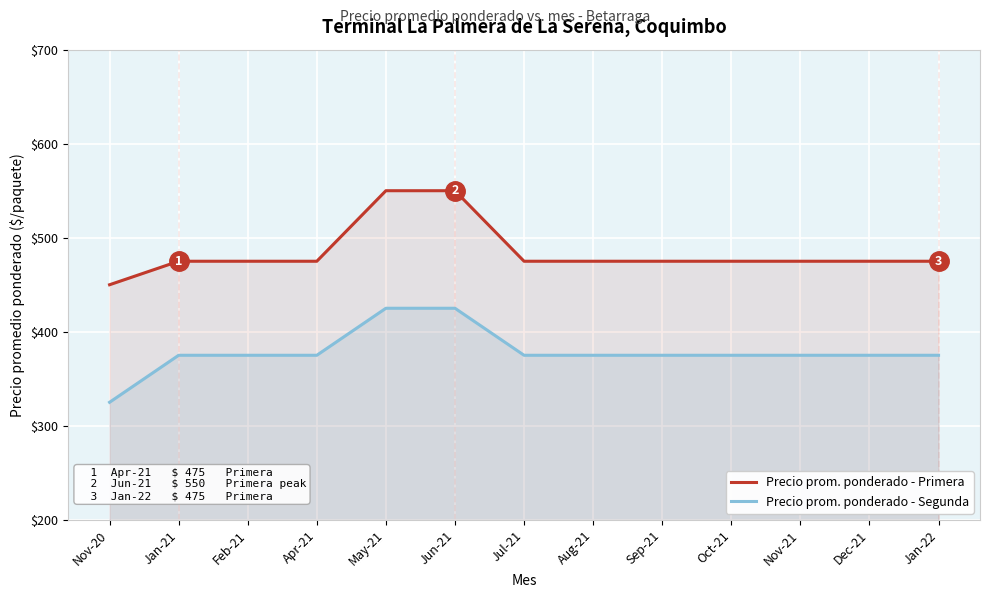

What is the highest value of the Precio prom. ponderado - Segunda series?

425